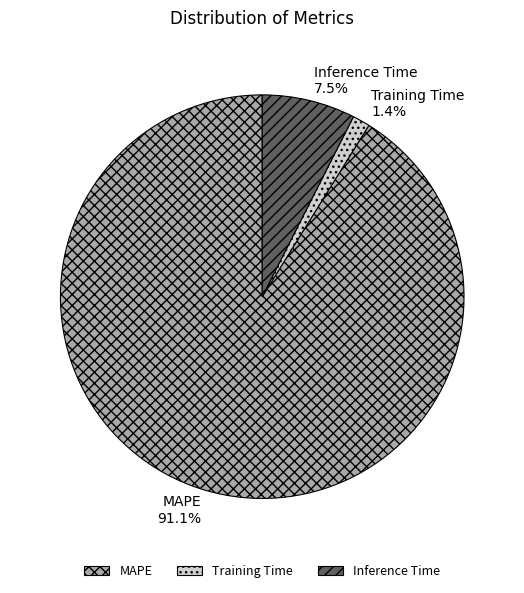

Rank the categories by value from highest to lowest.

MAPE, Inference Time, Training Time